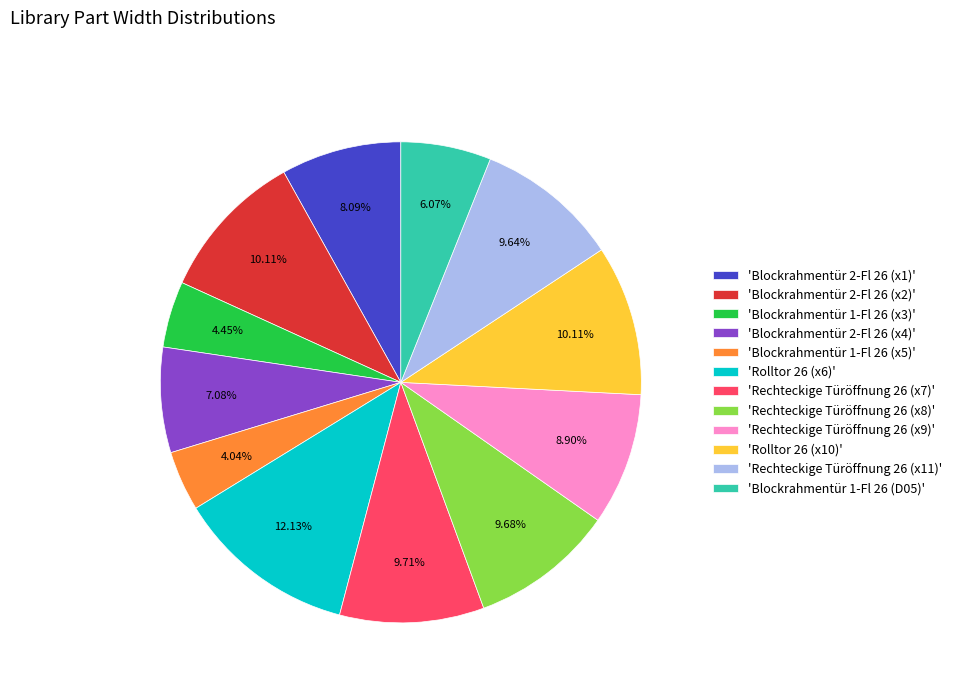

Which category has the biggest portion of the pie?

'Rolltor 26 (x6)'